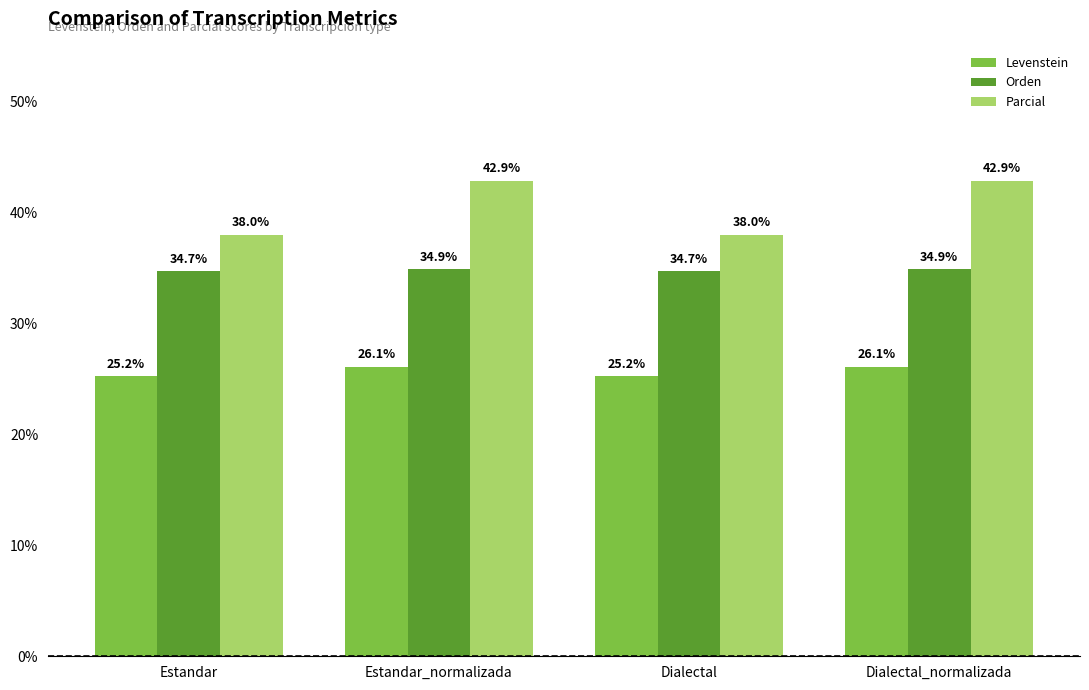

At how many categories does at least one series exceed 30?

4